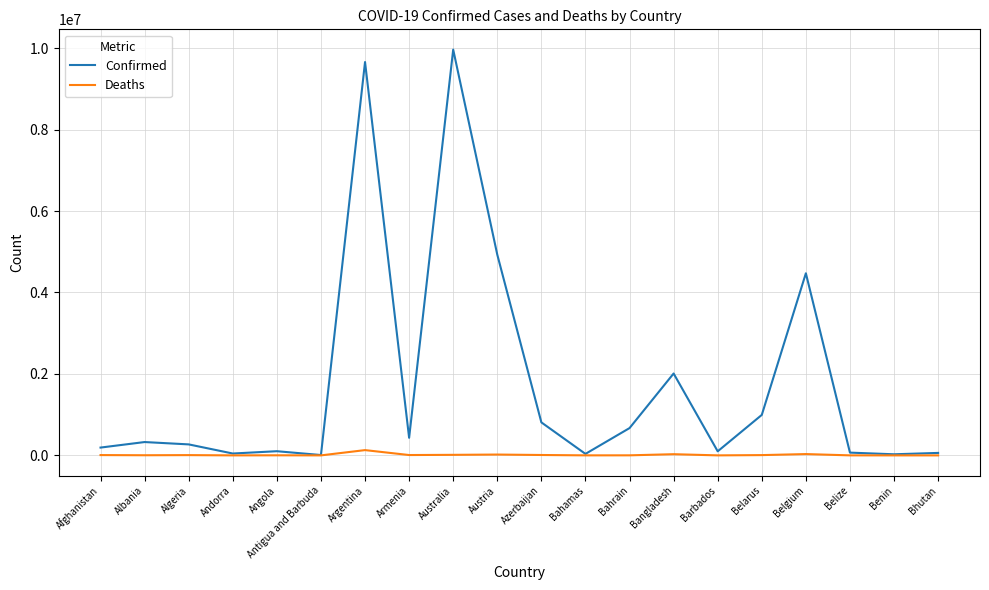

The Confirmed series shows 14533521 at Australia. True or false?

False